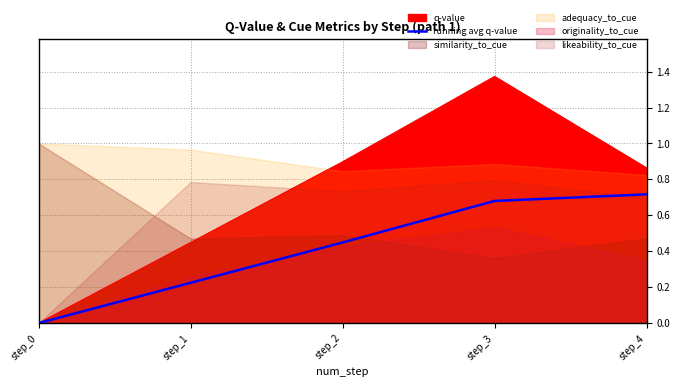

Reading left to right, list all the values displayed in this chart.

step_0=0.0	step_1=0.2	step_2=0.4	step_3=0.7	step_4=0.7